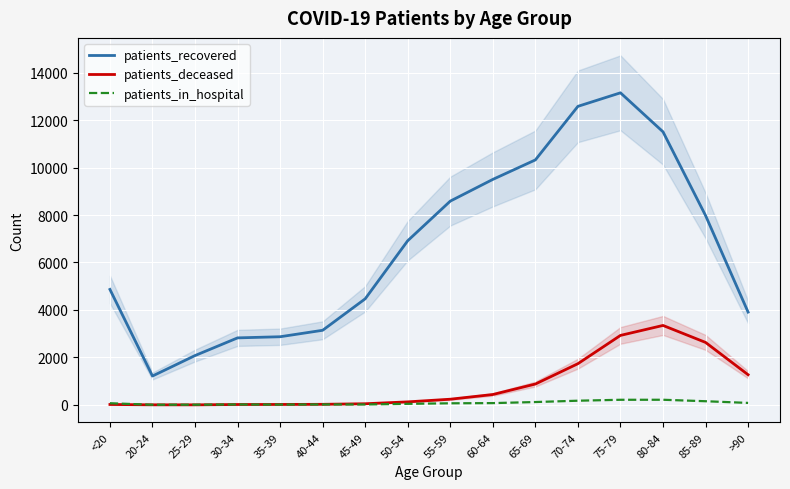

Which series has the widest spread of values?

patients_recovered